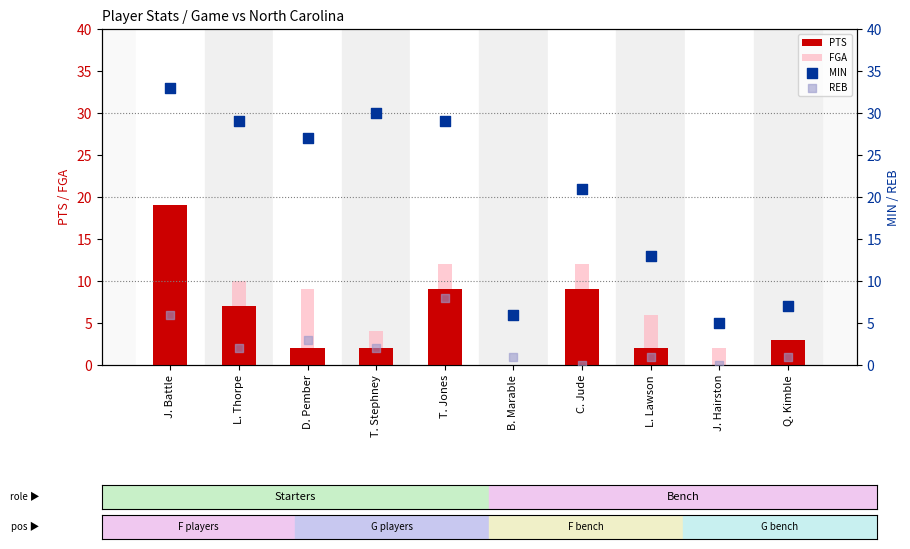

Which series contains the highest Y value?

MIN